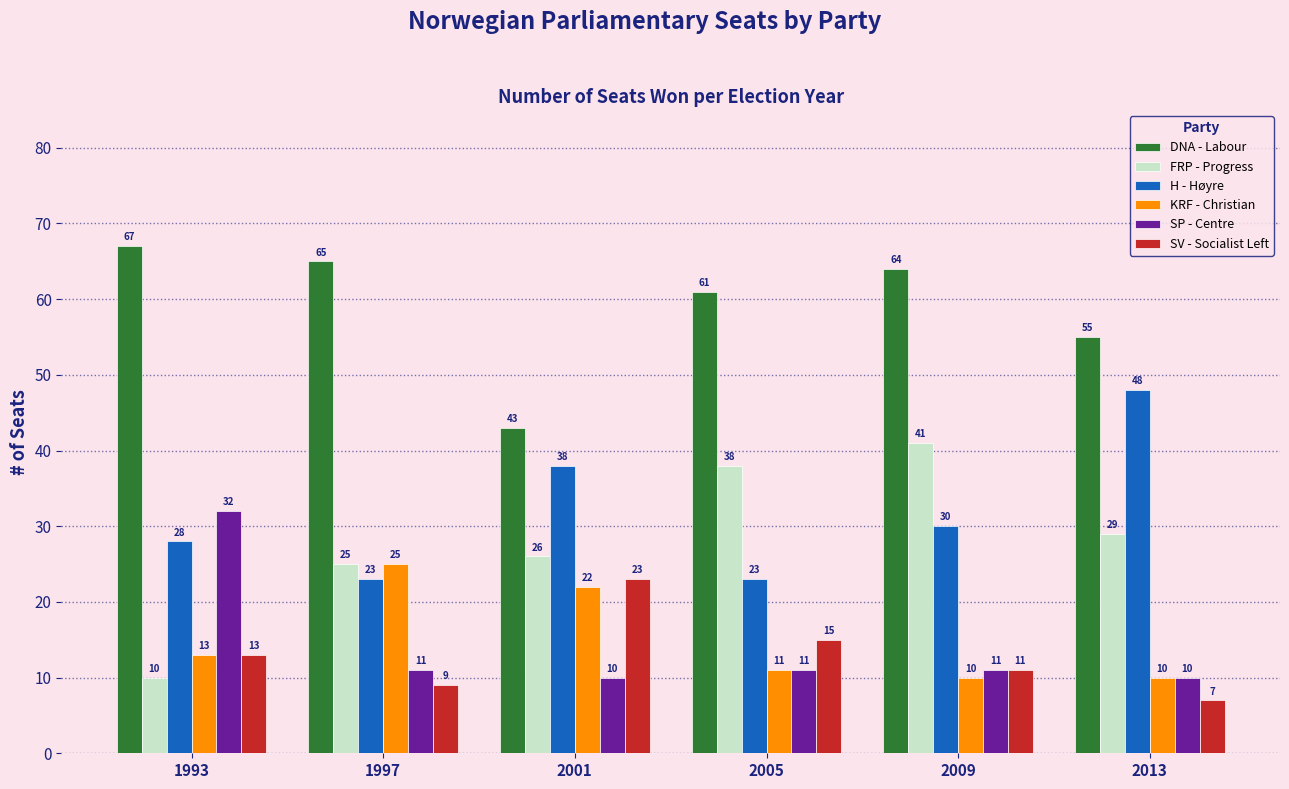

What is the lowest value of the DNA - Labour series?

43